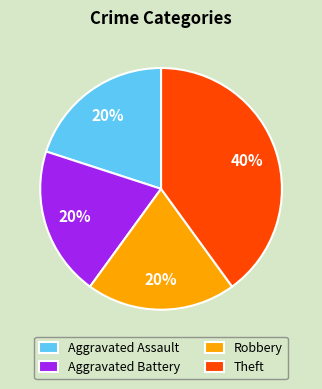

Is it true that Aggravated Battery is 20% of the pie?

True